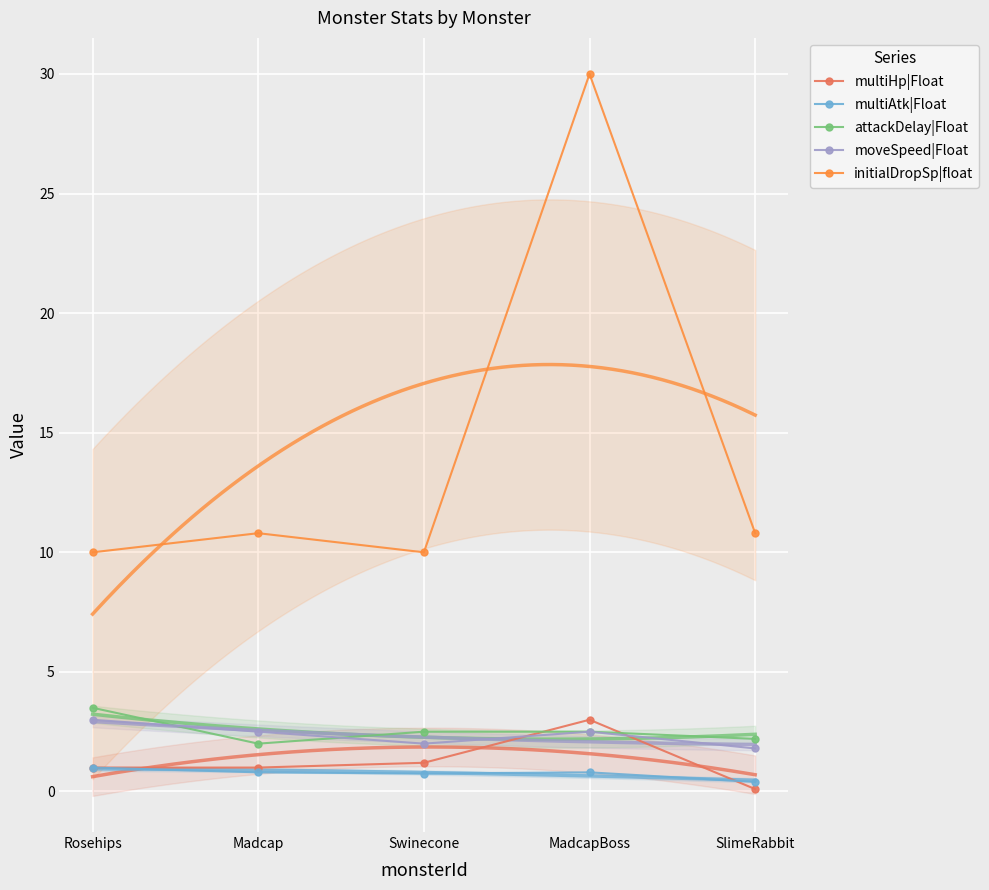

What are all the series names shown in the legend?

multiHp|Float, multiAtk|Float, attackDelay|Float, moveSpeed|Float, initialDropSp|float